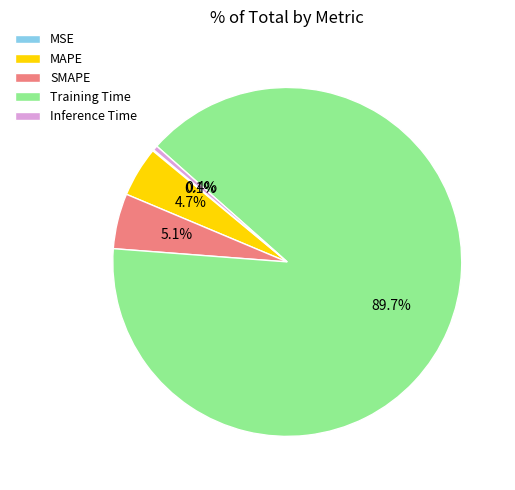

How much of the chart is everything except Training Time?

10.3%